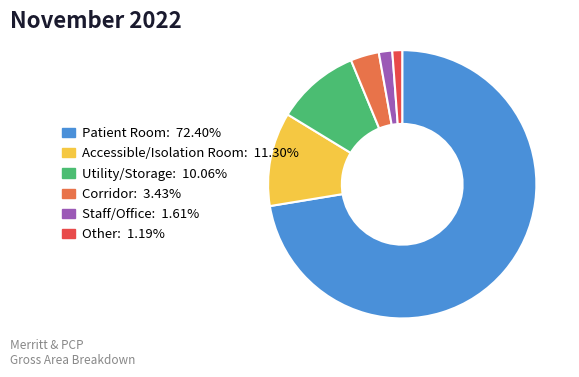

Between Other and Accessible/Isolation Room, which is larger?

Accessible/Isolation Room